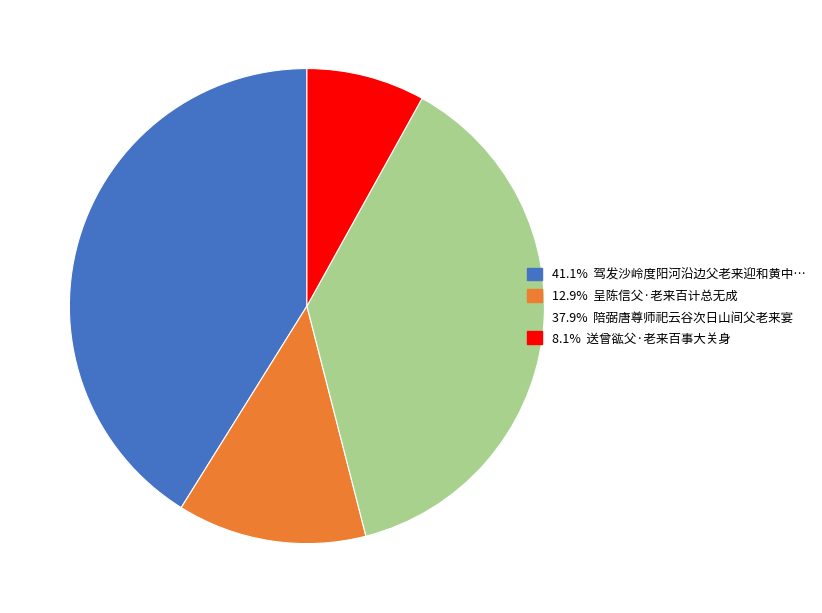

Does any single category account for the majority?

No